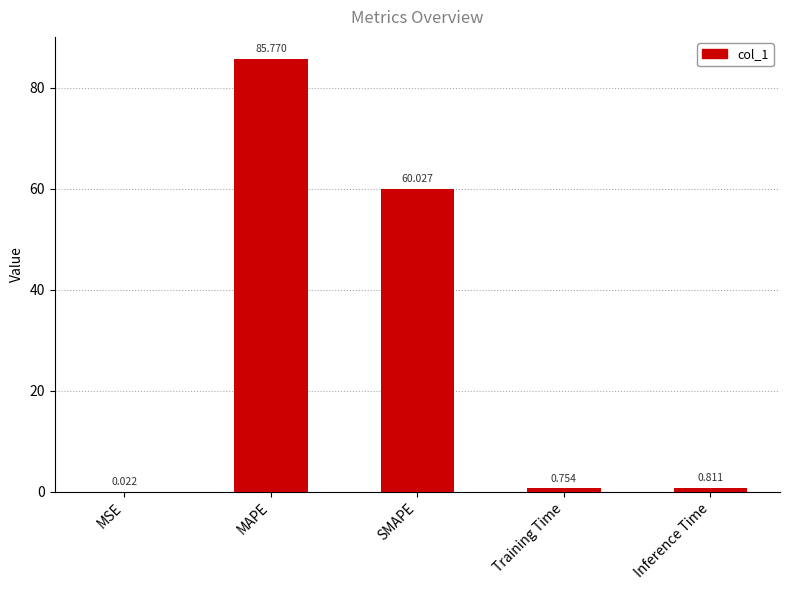

At which category does the chart reach its peak across all series?

MAPE